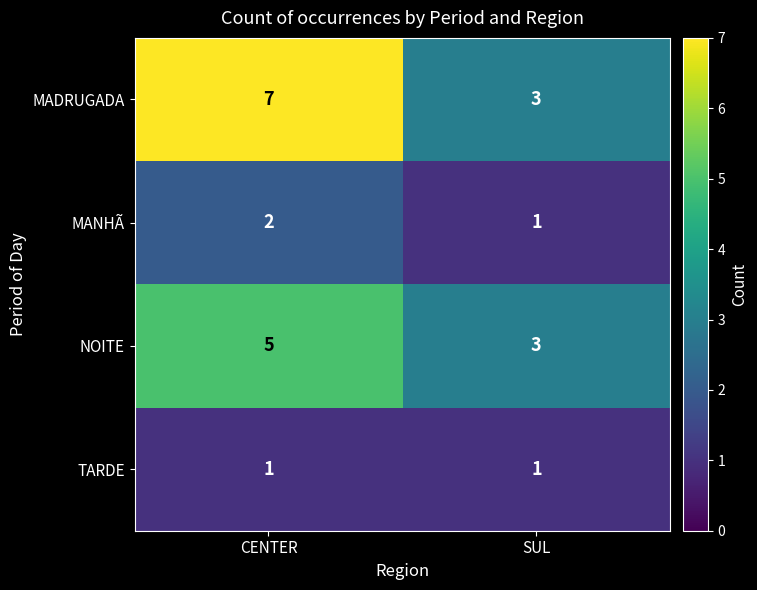

Reading left to right, list all the values displayed in this chart.

MADRUGADA: 7	3
MANHÃ: 2	1
NOITE: 5	3
TARDE: 1	1